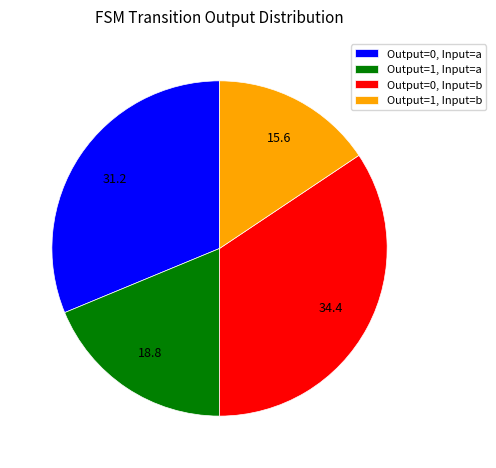

Count the number of slices in the pie.

4